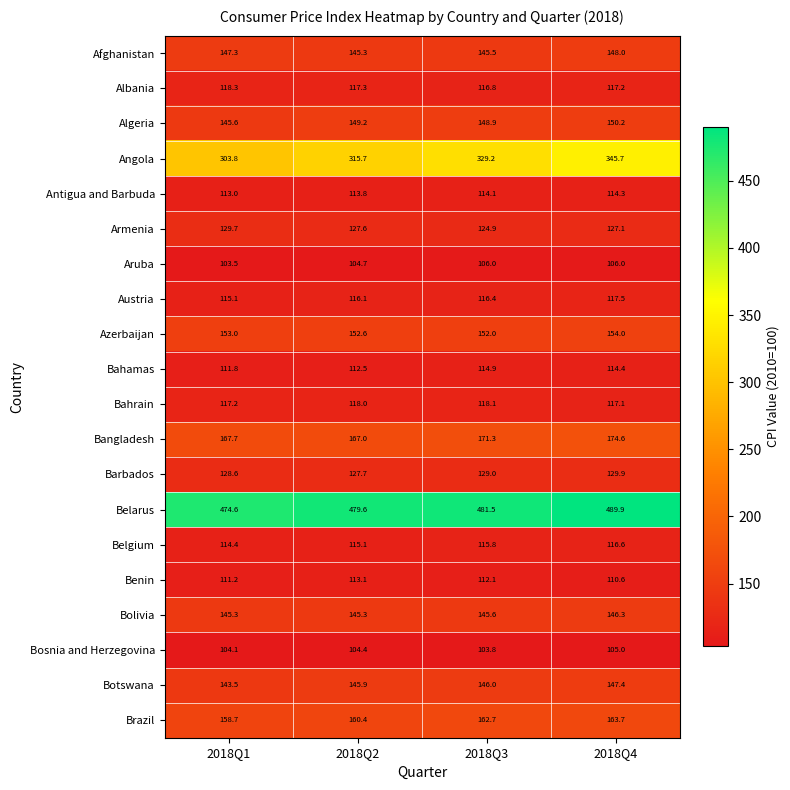

What is the sum of the Belgium values at 2018Q4 and 2018Q1?

231.0